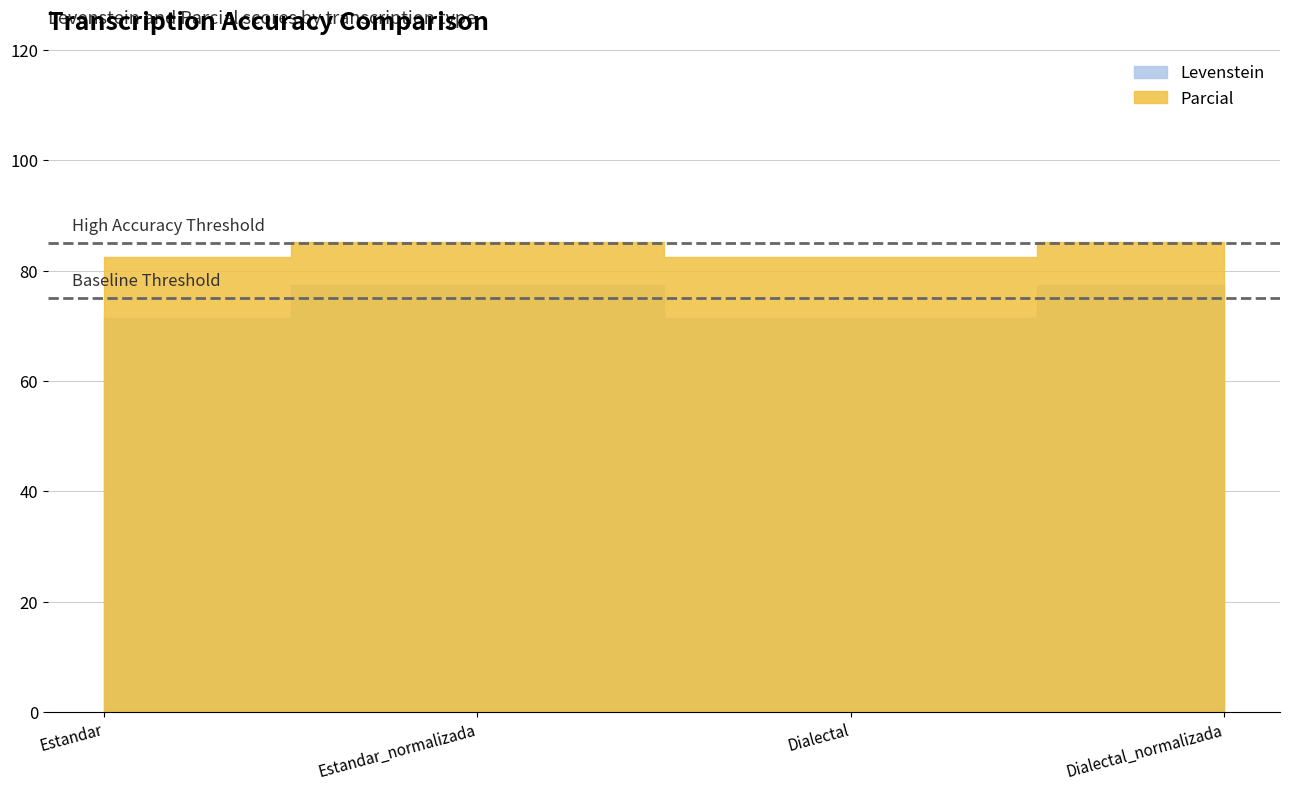

The Parcial series shows 85.2 at Dialectal_normalizada. True or false?

True